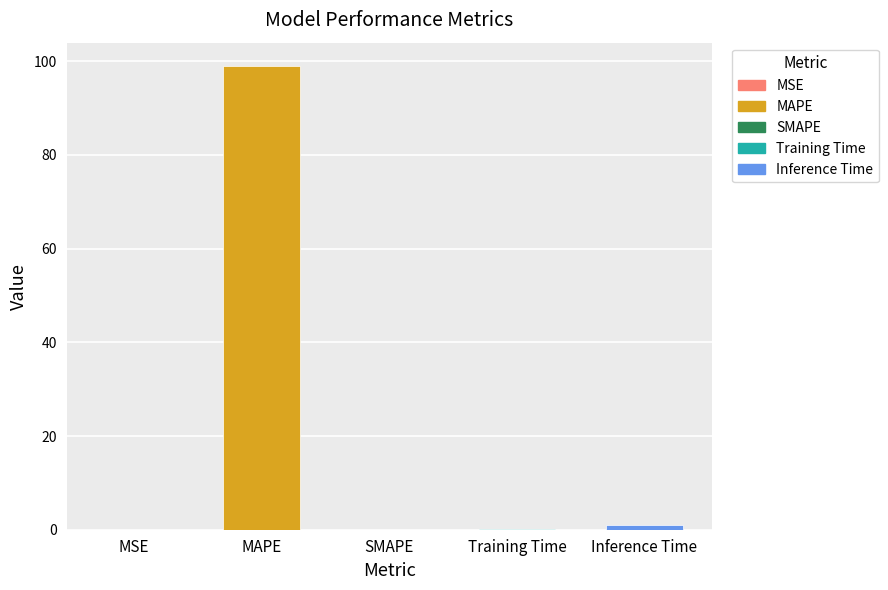

What is the change in value from SMAPE to Training Time?

+0.1